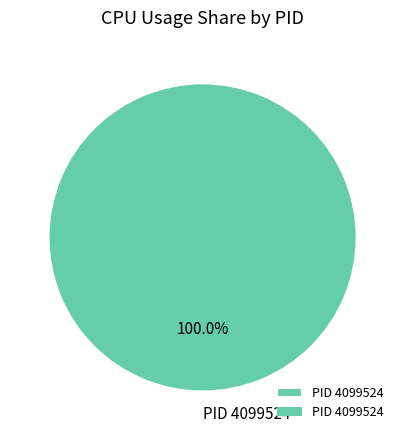

Is there any slice that represents more than half of the pie?

Yes